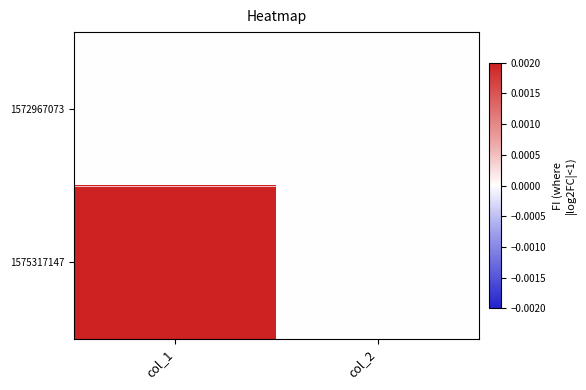

List the series in order of their peak value, lowest first.

1572967073, 1575317147